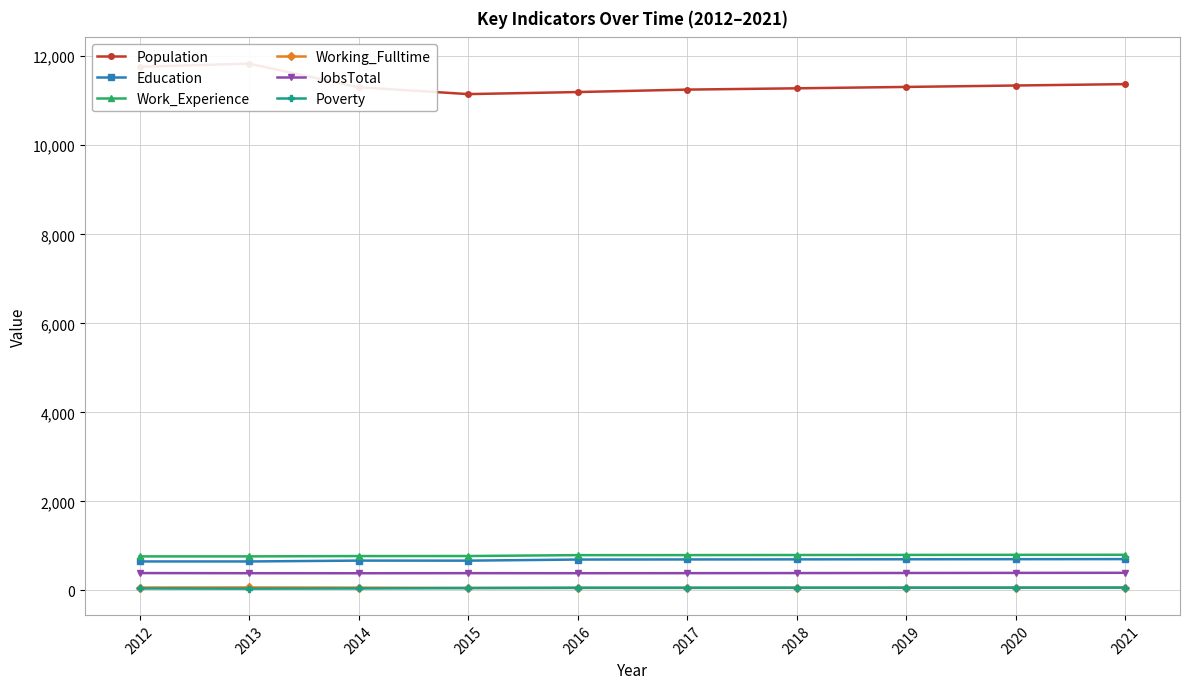

Reading left to right, list all the values displayed in this chart.

Population: 11764	11834	11304	11150	11196	11251	11280	11311	11343	11374
Education: 650	650	669	668	693	695	697	699	701	703
Work_Experience: 764	764	771	772	792	793	795	797	799	800
Working_Fulltime: 64	66	62	55	54	55	57	59	60	62
JobsTotal: 389	386	385	387	386	387	389	391	393	395
Poverty: 43	39	43	52	60	60	61	61	62	63